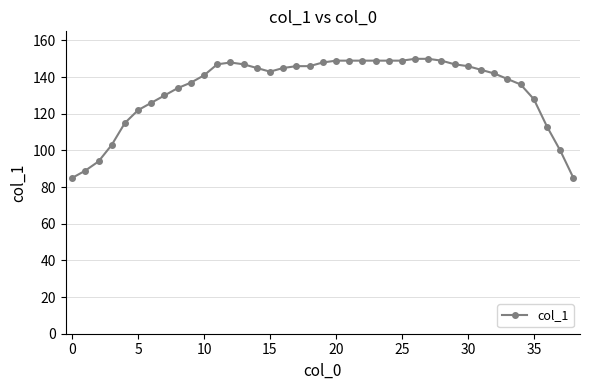

What is the difference between the maximum and minimum values?

65